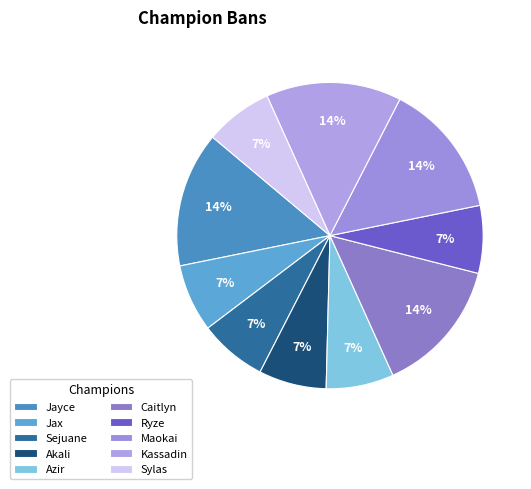

Rank the categories by value from highest to lowest.

Jayce, Caitlyn, Maokai, Kassadin, Jax, Sejuane, Akali, Azir, Ryze, Sylas